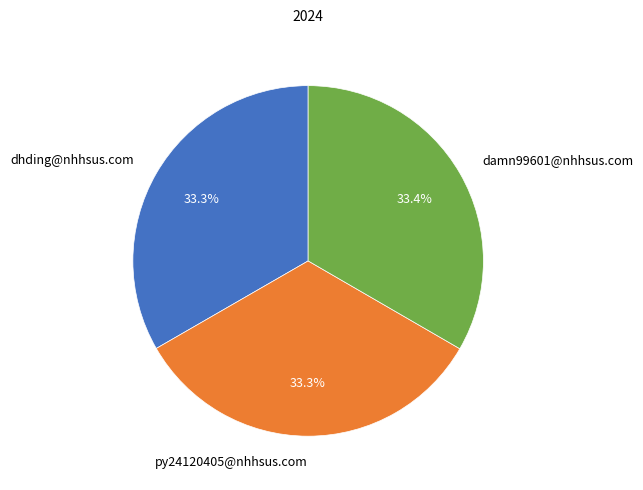

What percentage is NOT represented by dhding@nhhsus.com?

66.7%